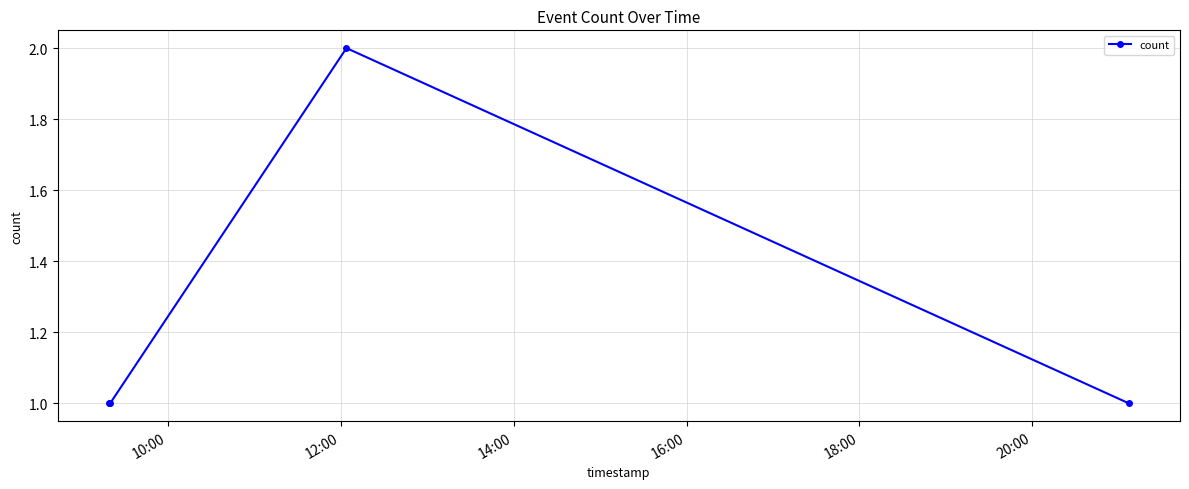

How many interior local peaks (higher than both neighbors) does the data have?

1